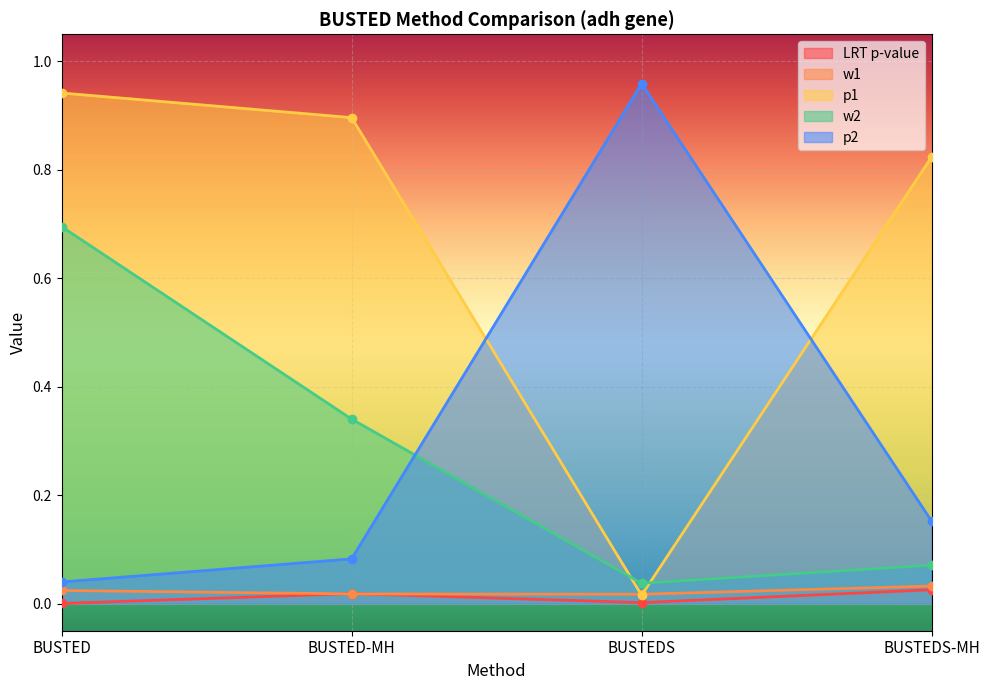

How many categories are shown in the chart?

4